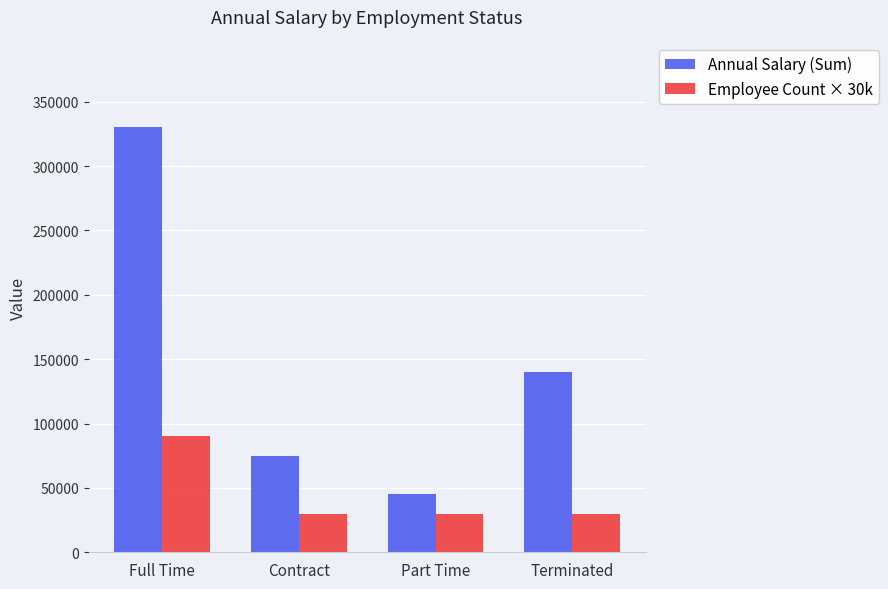

At how many categories does at least one series exceed 308551?

1